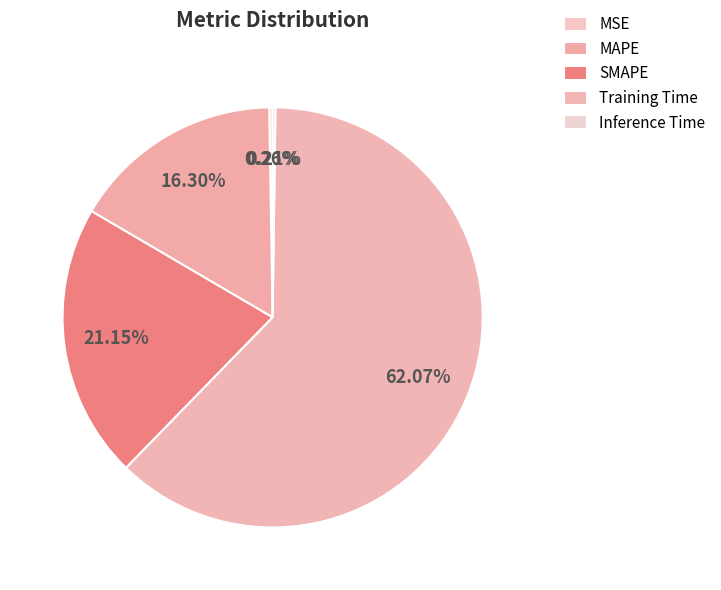

True or false: MSE accounts for 13% of the total.

False